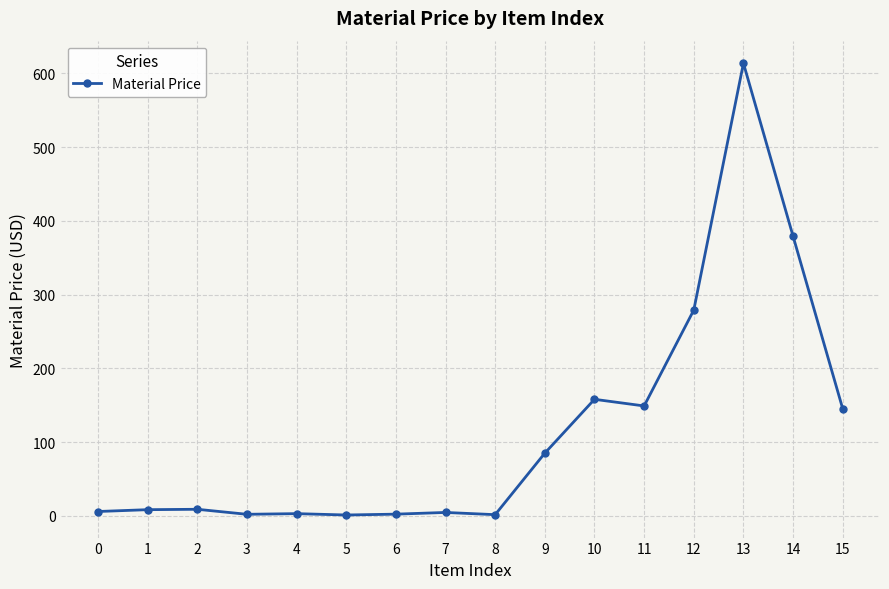

True or false: there are more than 0 points higher than both neighbors.

True